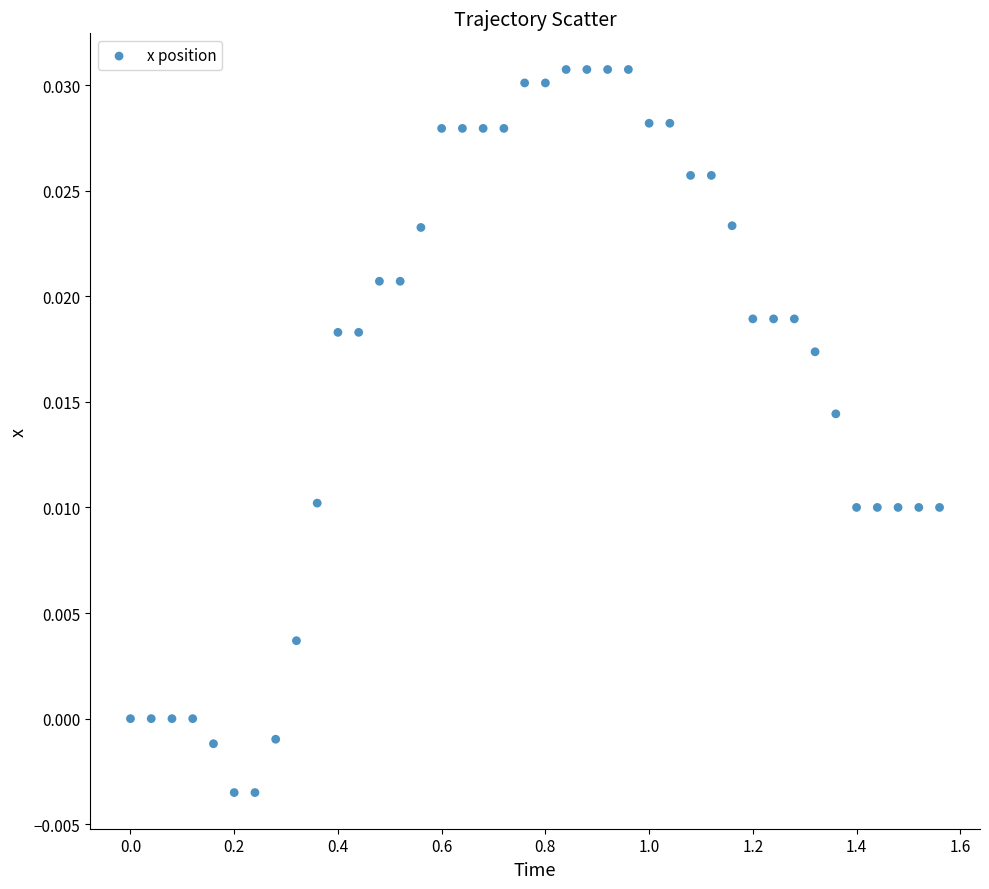

What is the range of X values (max minus min)?

1.6